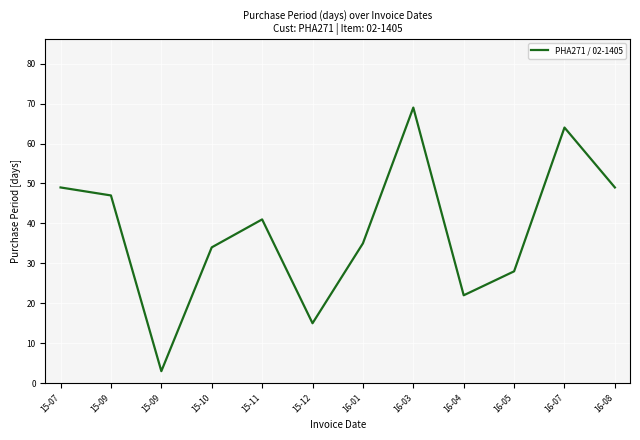

Is this an area chart (filled region under the line)?

No